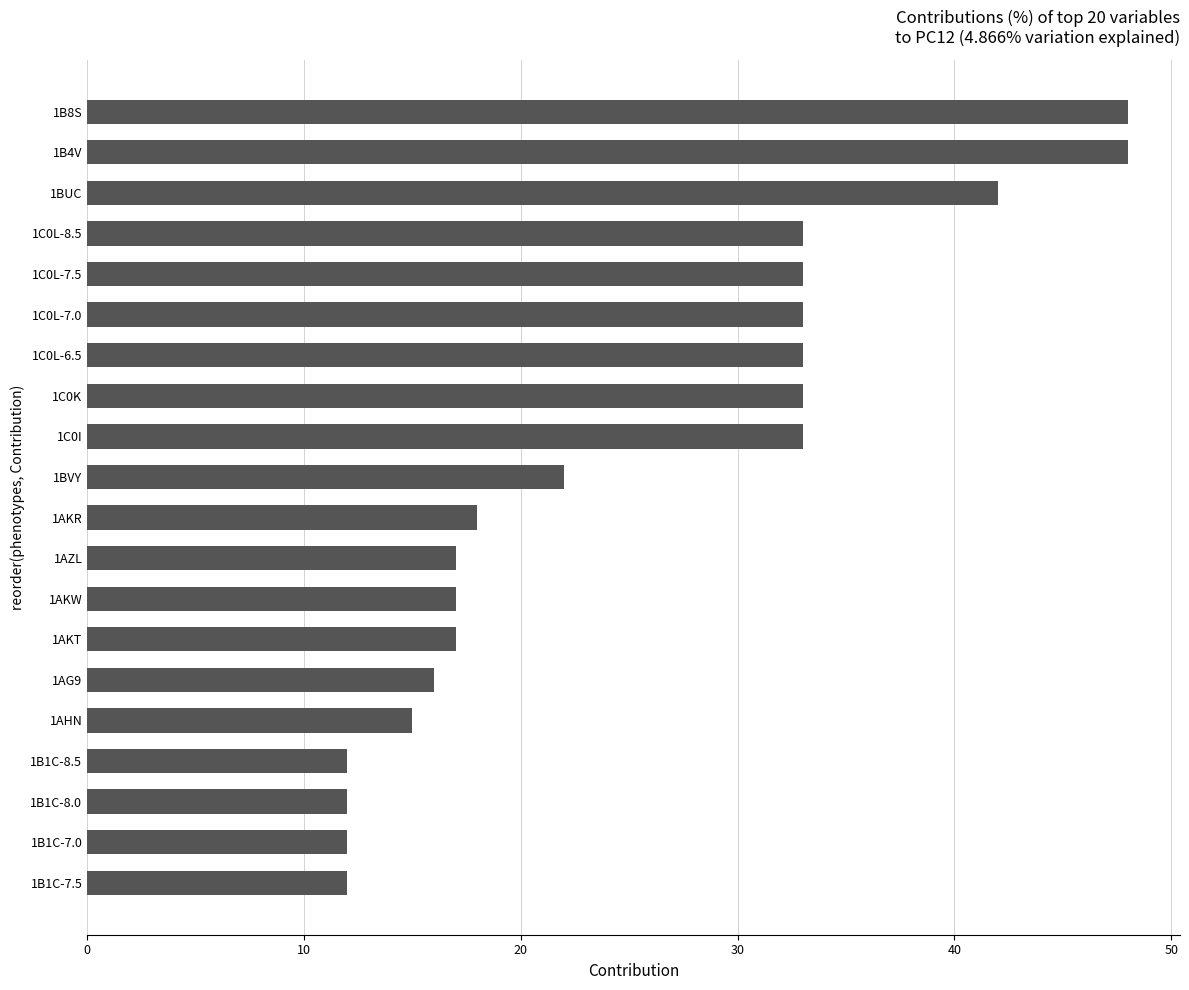

What is the change in value from 1B1C-8.5 to 1C0L-7.0?

+21